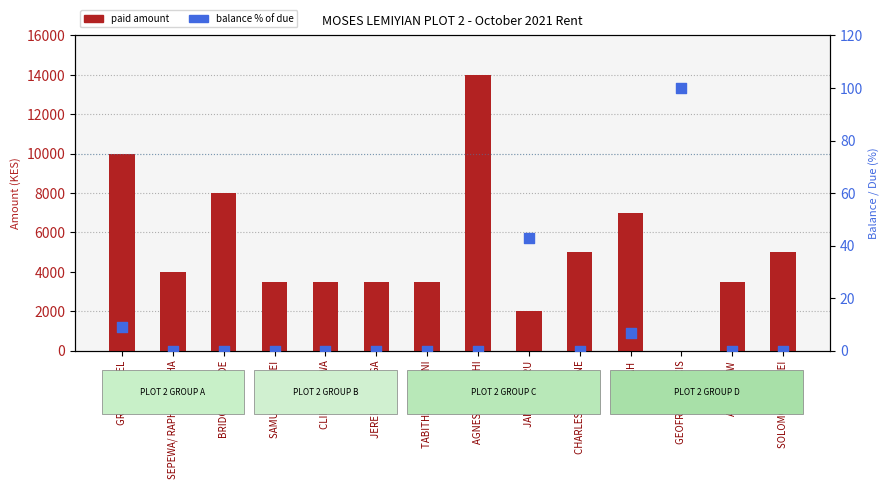

Is the value of paid amount at CHARLES M'RINGINE greater than the value of balance % of due at ELIJAH?

Yes